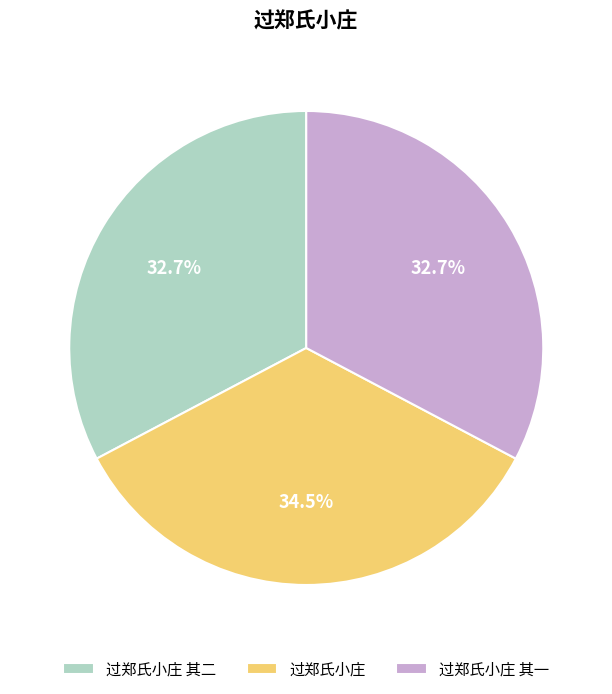

Which slice is the largest?

过郑氏小庄